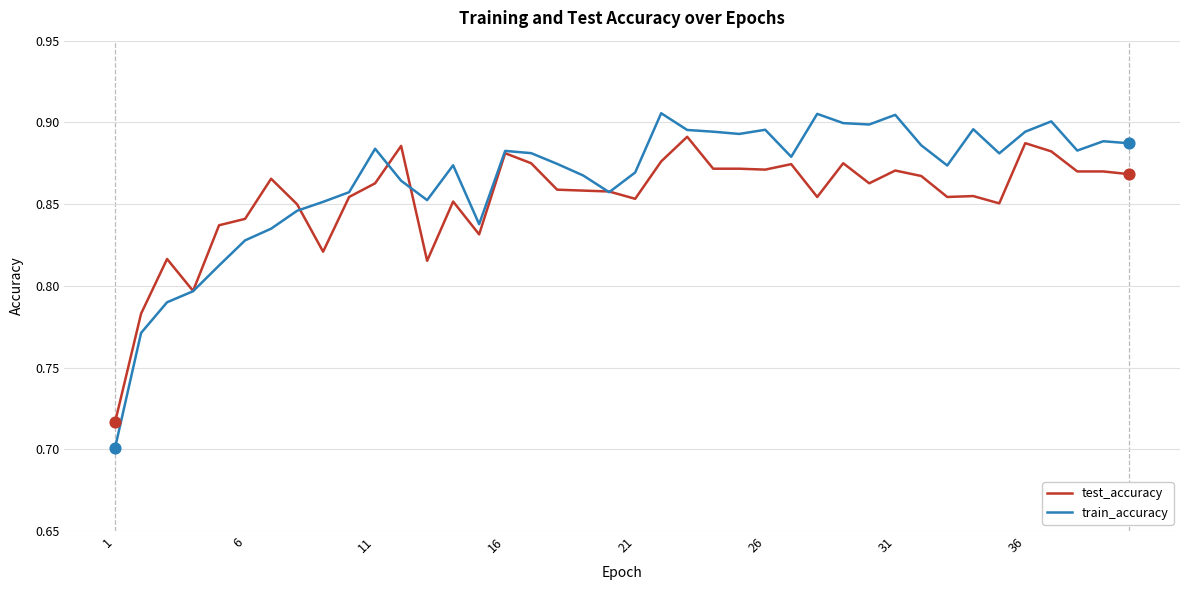

Which series has the widest spread of values?

train_accuracy